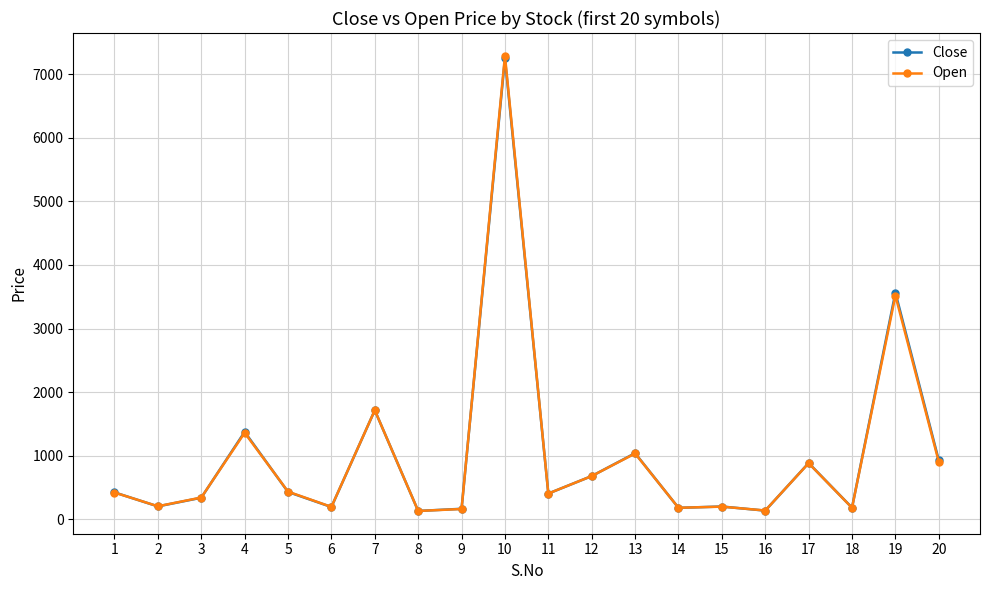

Which series changed the most between 1 and 12?

Open